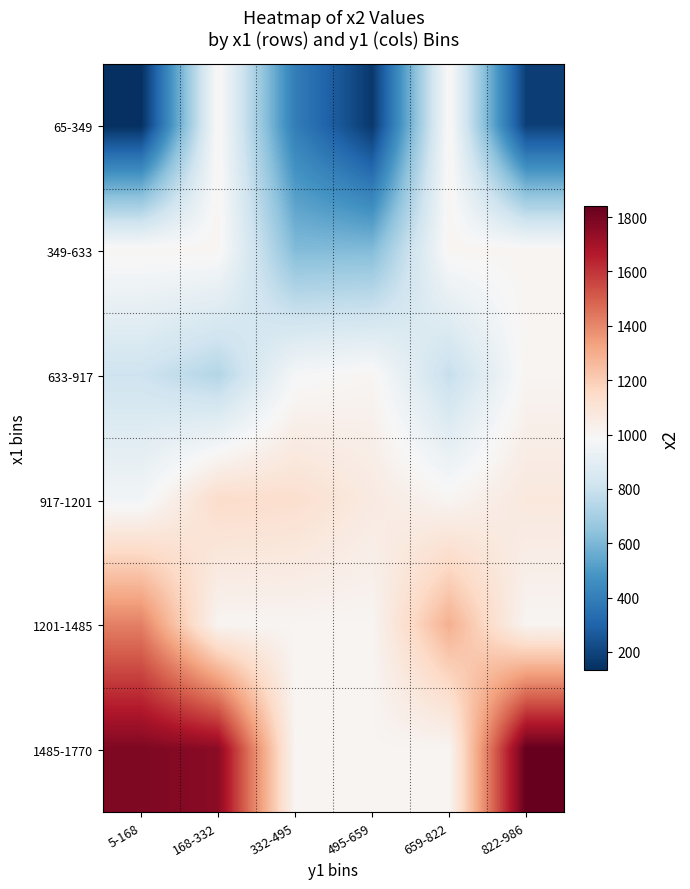

Reading left to right, list all the values displayed in this chart.

65-349: 5-168=132.0	168-332=1004.7	332-495=395.0	495-659=160.0	659-822=1004.7	822-986=184.0
349-633: 5-168=1004.7	168-332=1004.7	332-495=613.0	495-659=612.0	659-822=1004.7	822-986=1004.7
633-917: 5-168=811.5	168-332=736.0	332-495=976.0	495-659=1004.7	659-822=787.0	822-986=1004.7
917-1201: 5-168=962.0	168-332=1141.3	332-495=1127.0	495-659=1063.0	659-822=1004.7	822-986=1075.0
1201-1485: 5-168=1418.0	168-332=1004.7	332-495=1004.7	495-659=1004.7	659-822=1293.0	822-986=1004.7
1485-1770: 5-168=1784.0	168-332=1757.0	332-495=1004.7	495-659=1004.7	659-822=1004.7	822-986=1841.0